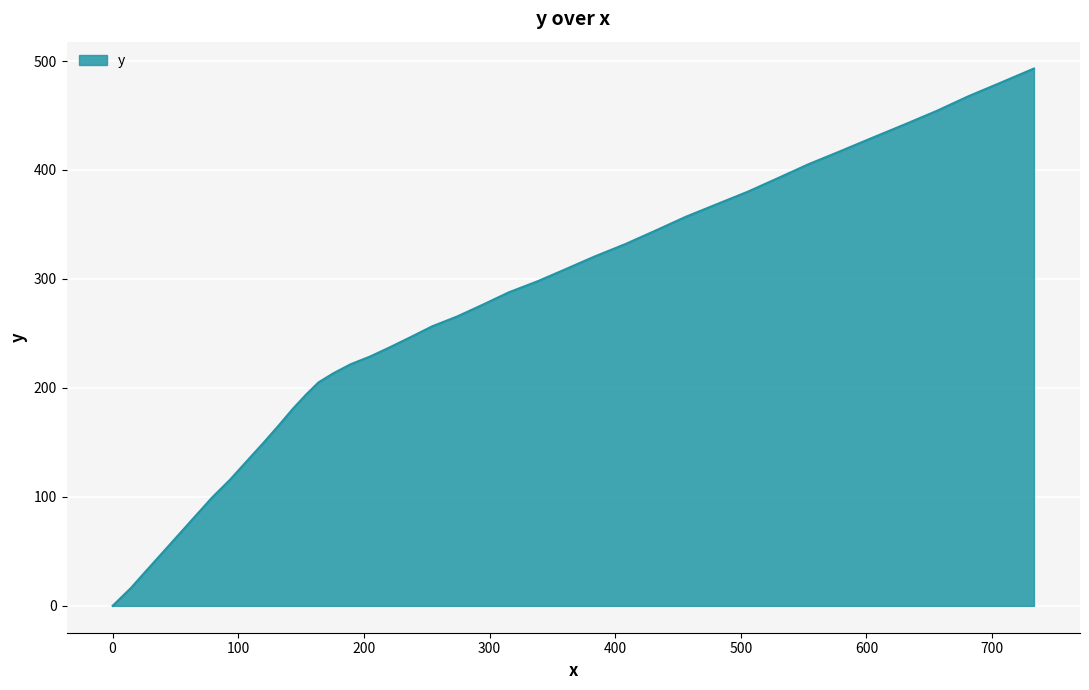

Count the number of data series in this chart.

1